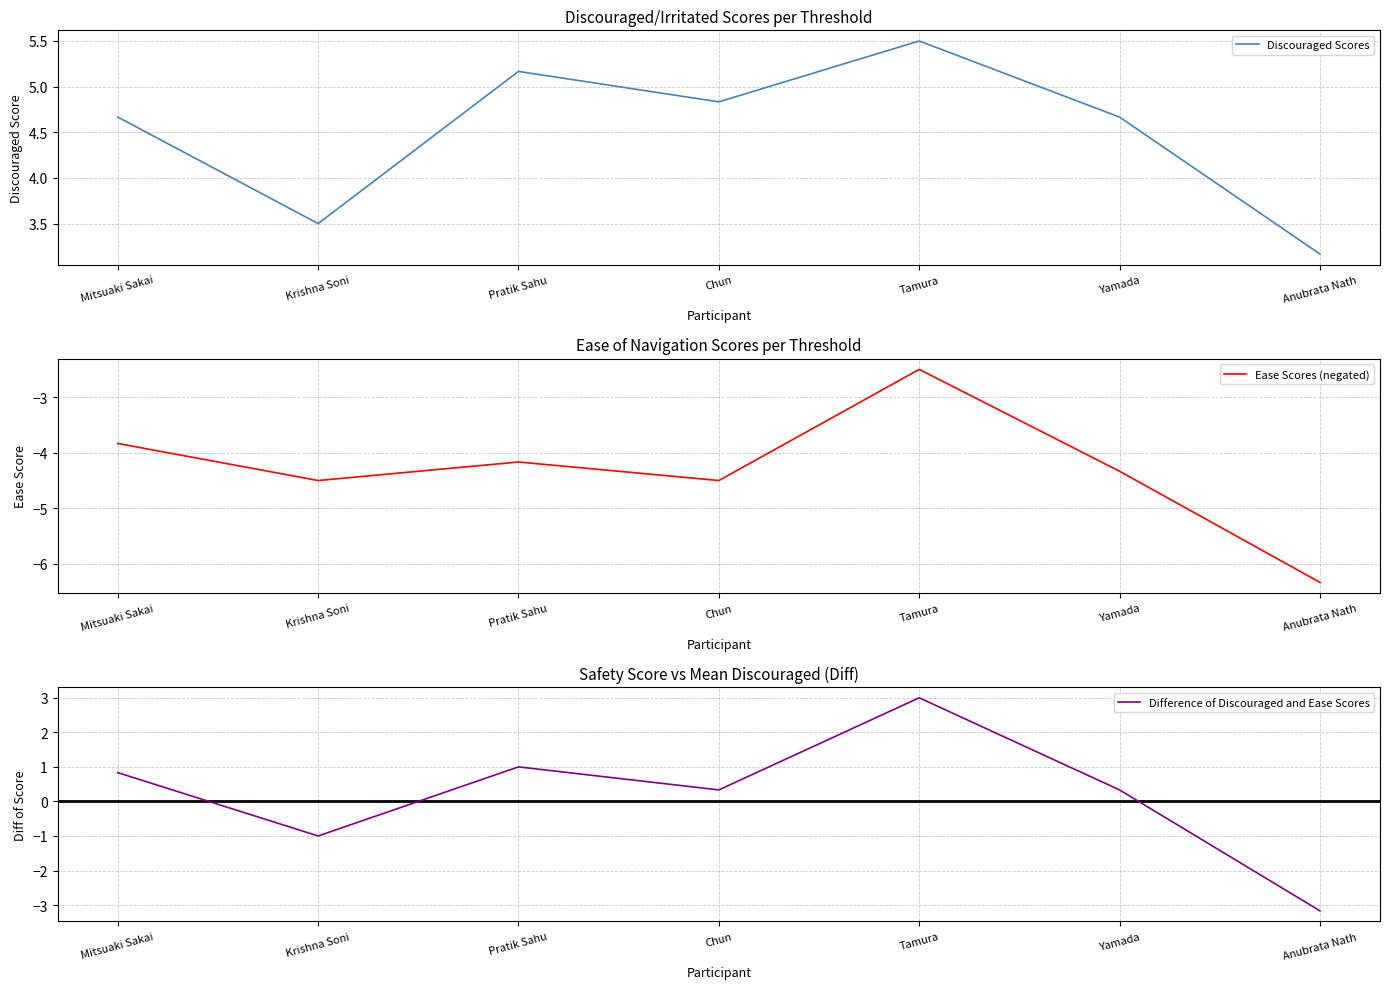

Reading left to right, what are all the values shown in this chart?

Discouraged Scores: 4.7	3.5	5.2	4.8	5.5	4.7	3.2
Ease Scores (negated): -3.8	-4.5	-4.2	-4.5	-2.5	-4.3	-6.3
Difference of Discouraged and Ease Scores: 0.8	-1.0	1.0	0.3	3.0	0.3	-3.2